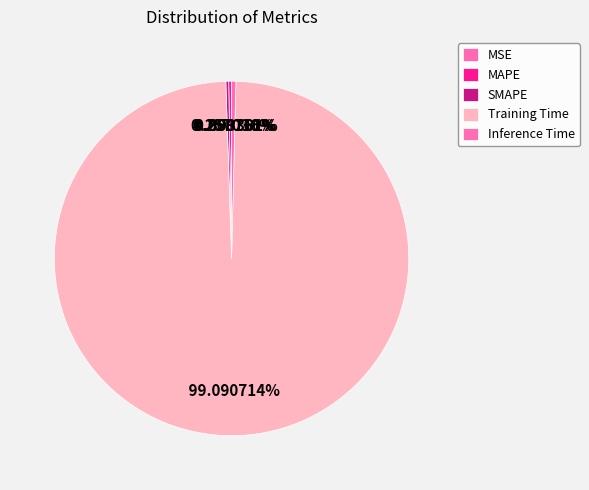

To the nearest percent, what is the average slice percentage?

20%